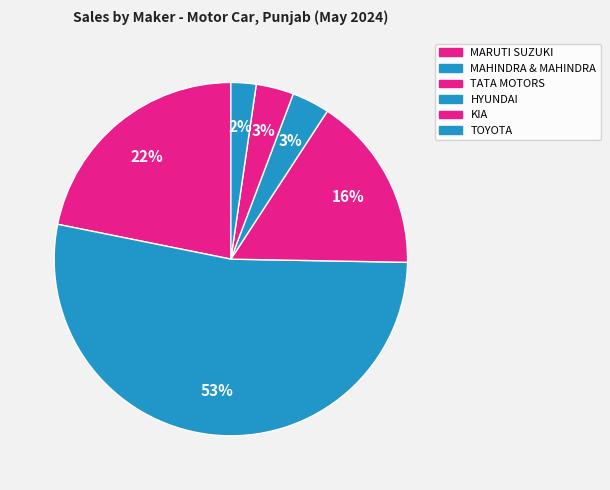

How many slices are in this pie chart?

6